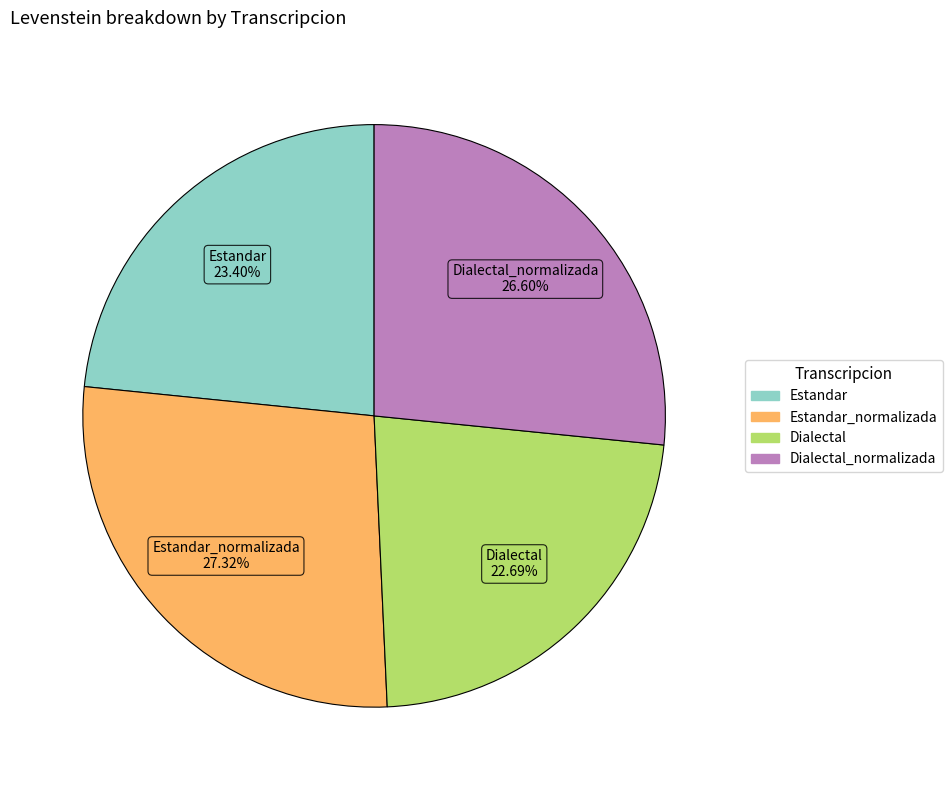

Is there a majority slice in this chart?

No